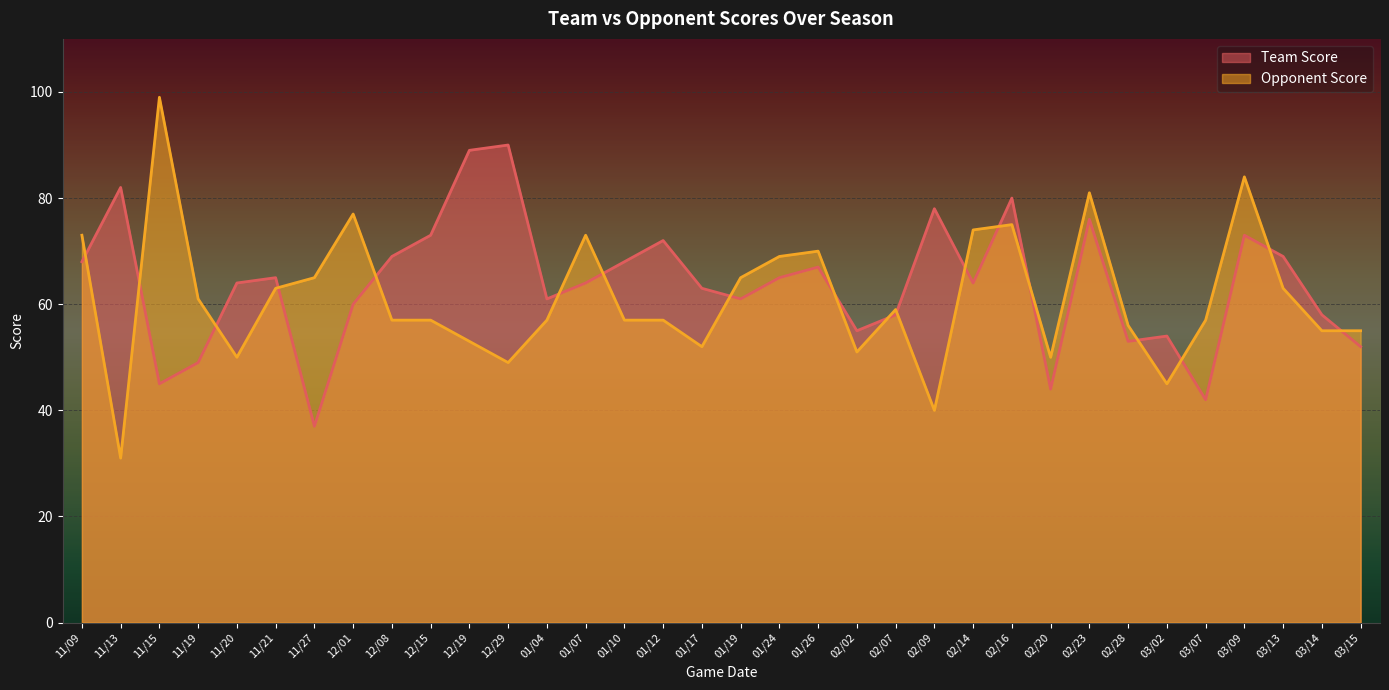

What is the highest value of the Opponent Score series?

99